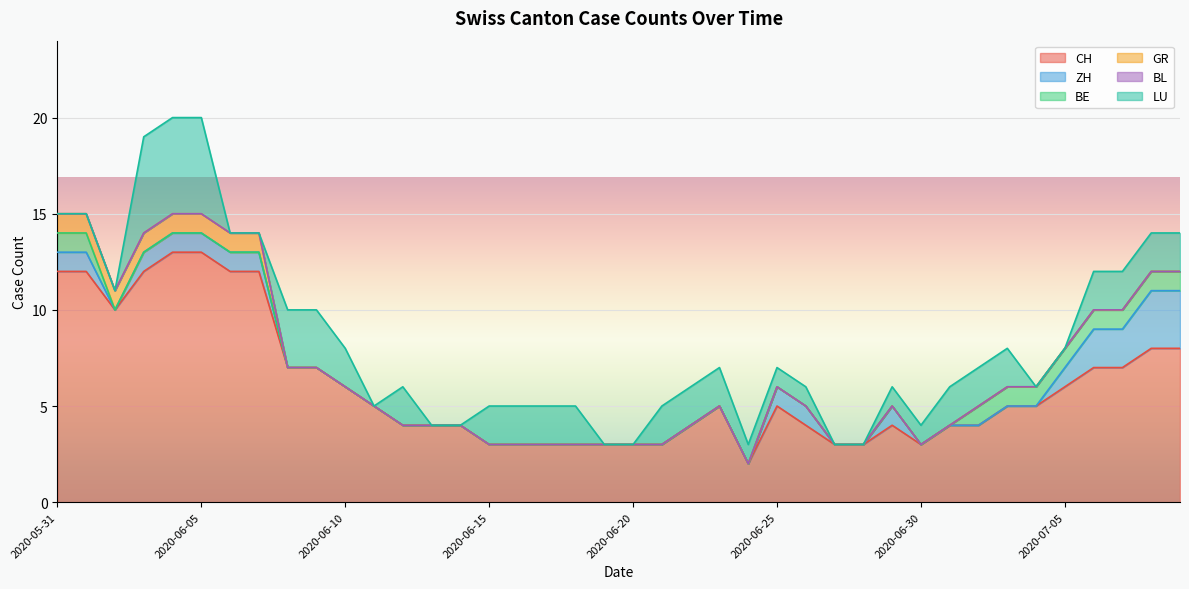

What is the total value across all series at 2020-06-30?

4